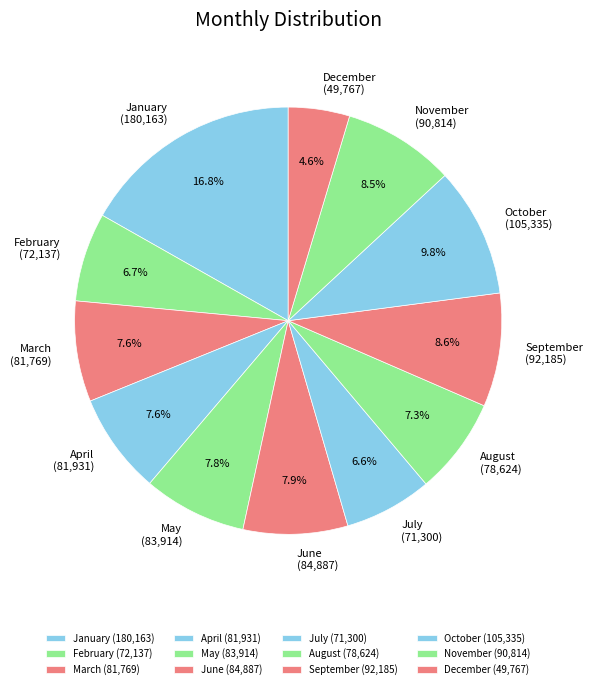

Is there a majority slice in this chart?

No